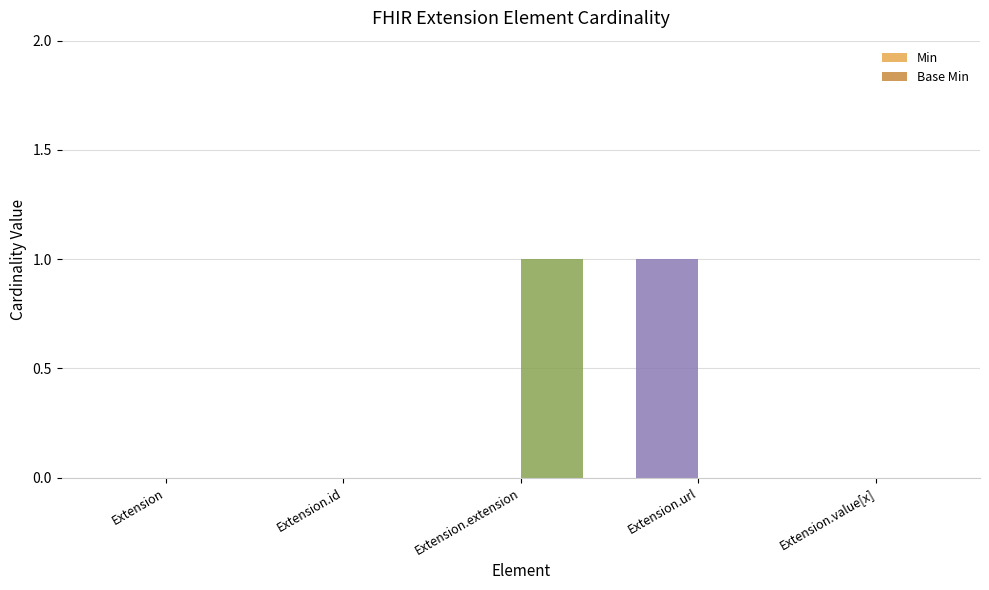

Is it true that Min equals 0 at Extension.value[x]?

True